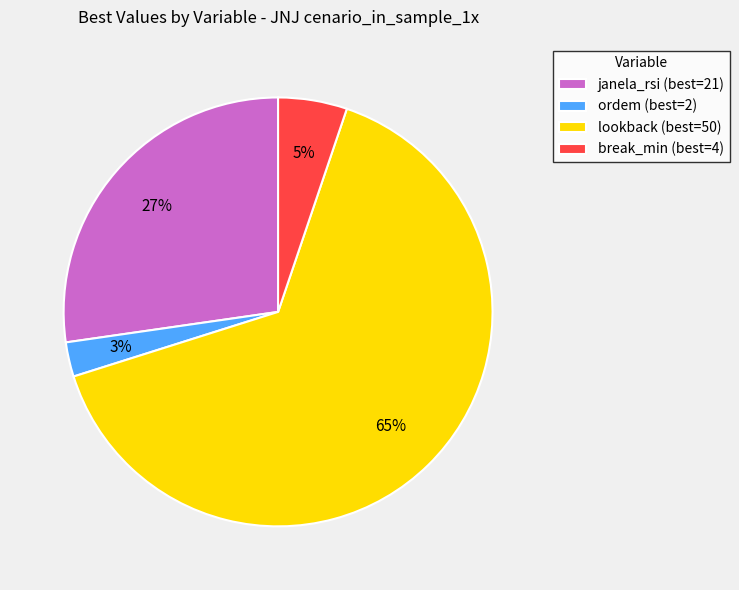

Combined, do lookback (best=50) and ordem (best=2) account for over 50%?

Yes